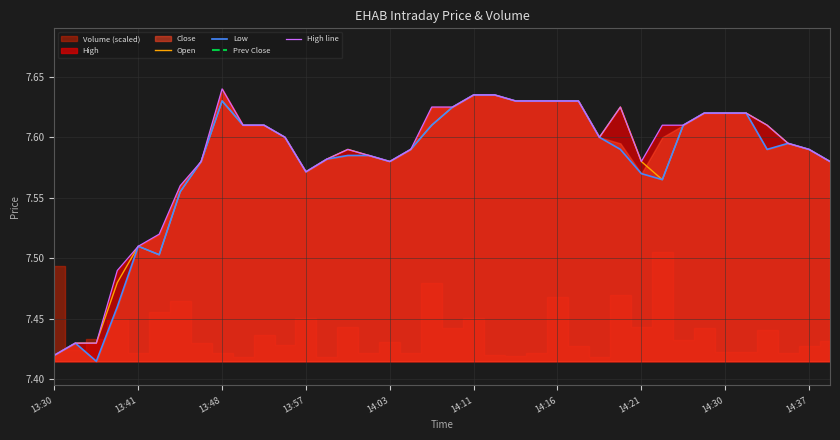

At which label does Open reach its minimum?

13:30